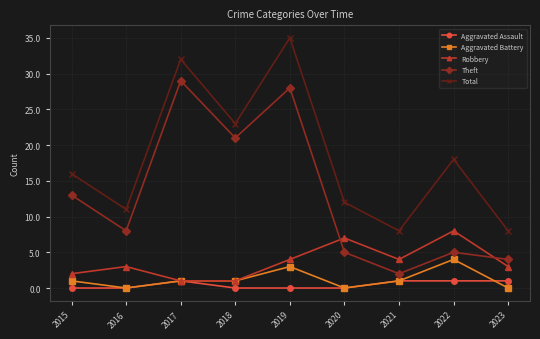

True or false: Aggravated Assault has more than 0 points higher than both neighbors.

True